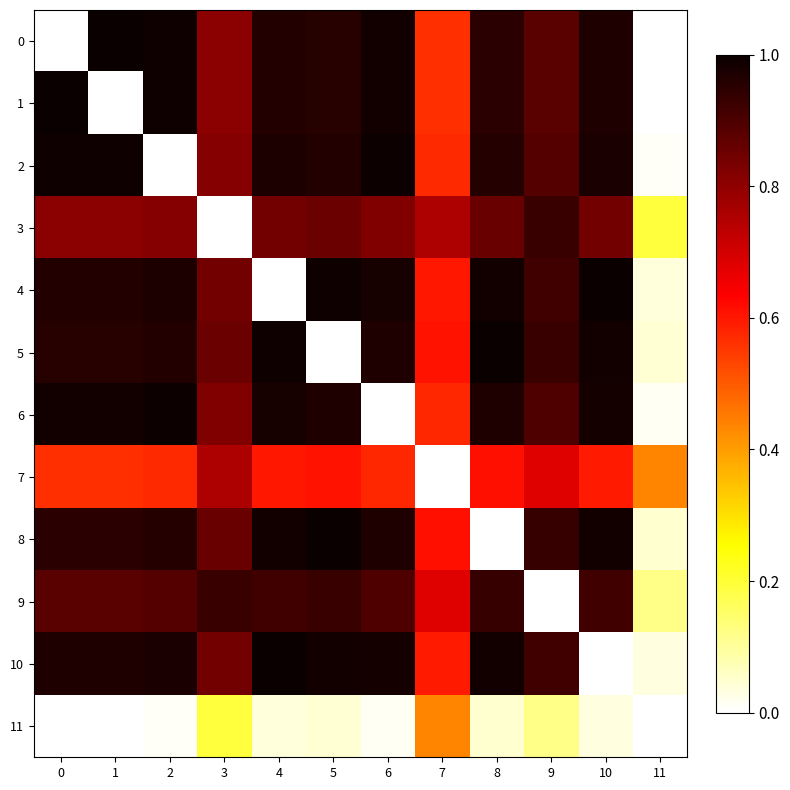

What is the maximum value shown in the chart?

1.0